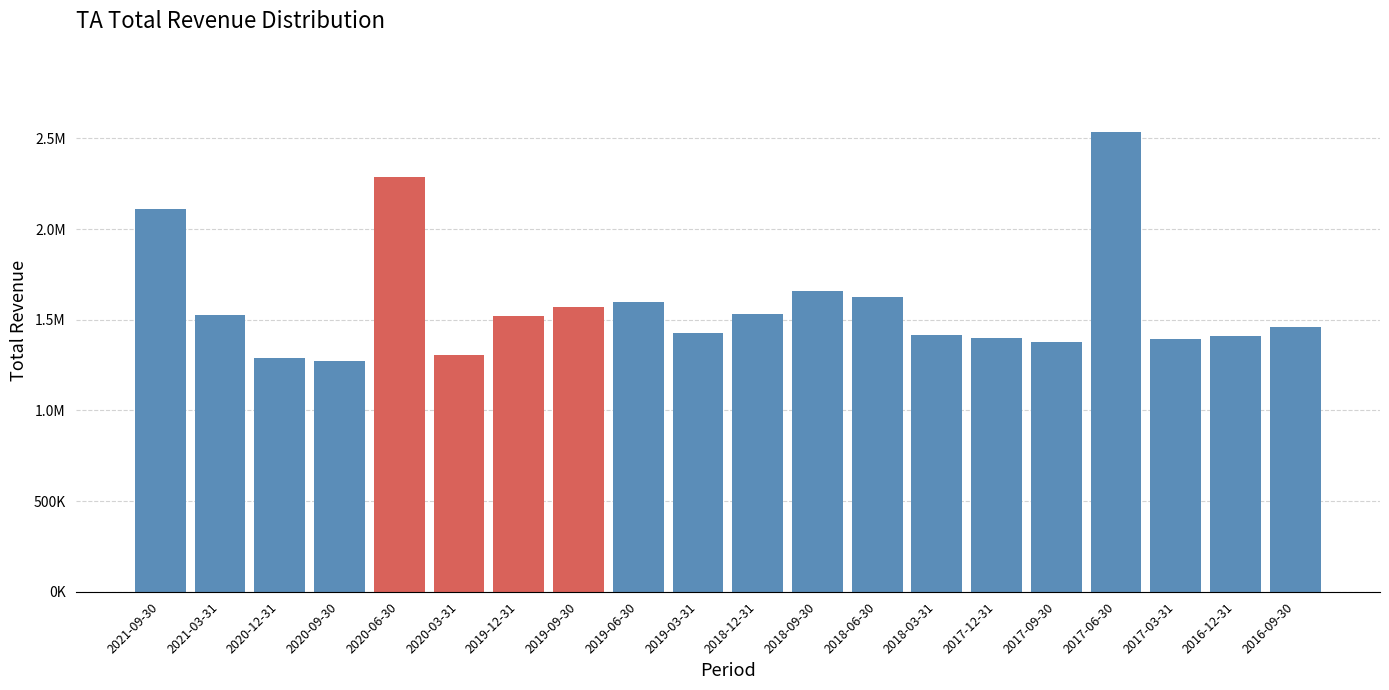

Does the chart contain any negative values?

No